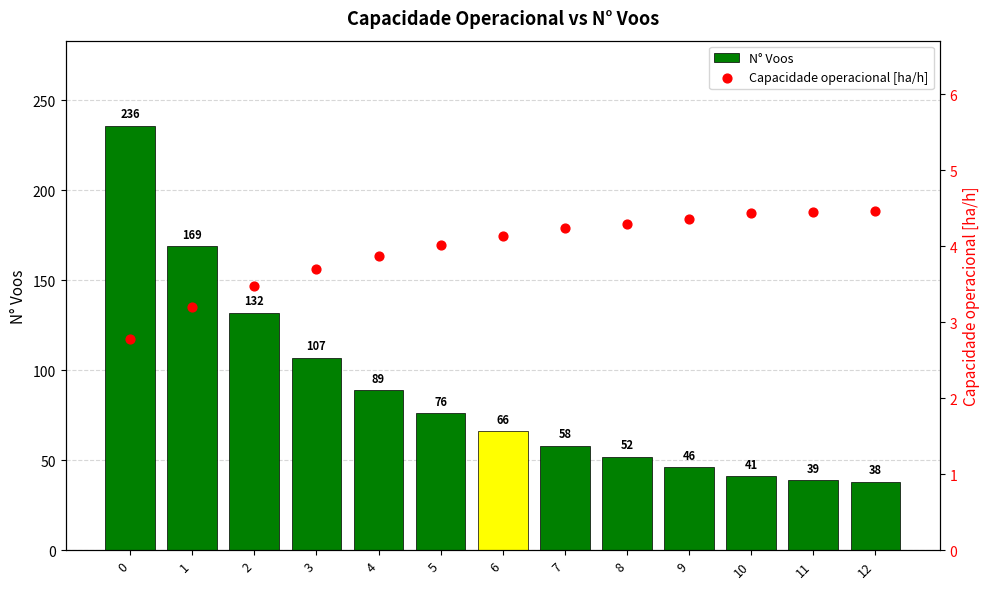

Which series has the largest total across all categories?

N° Voos